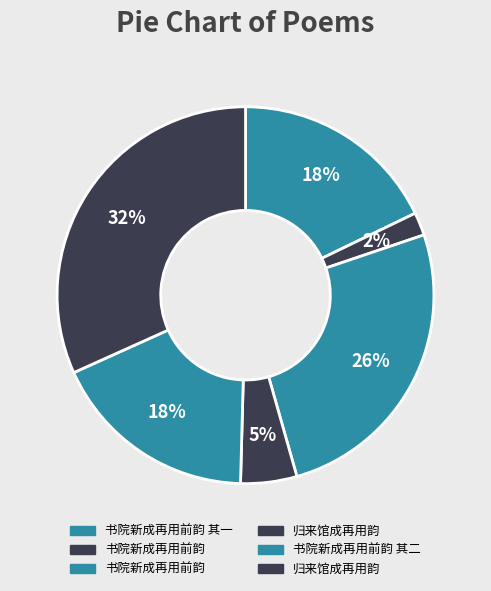

How many slices are in this pie chart?

6